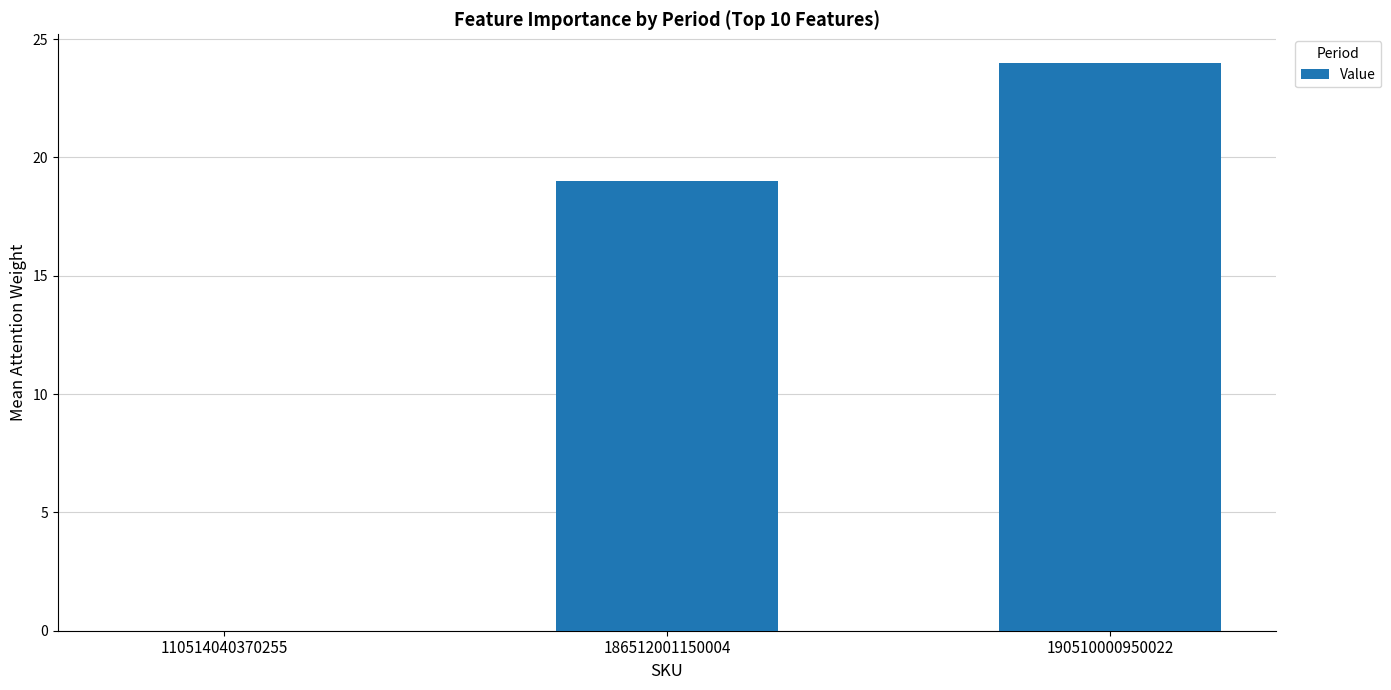

Which label corresponds to the largest value in the chart?

190510000950022